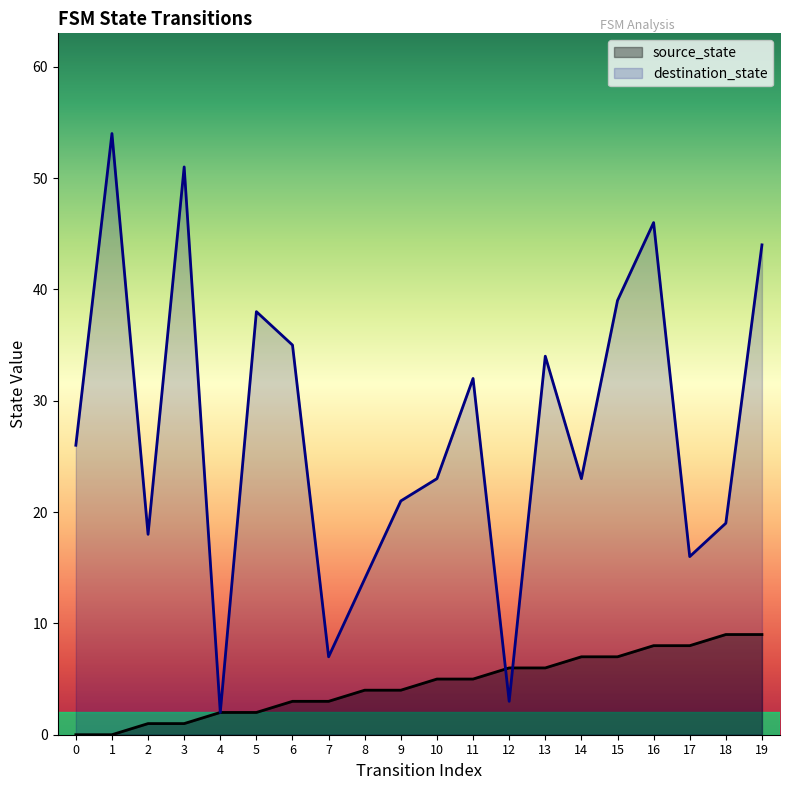

What is the highest value of the destination_state series?

54